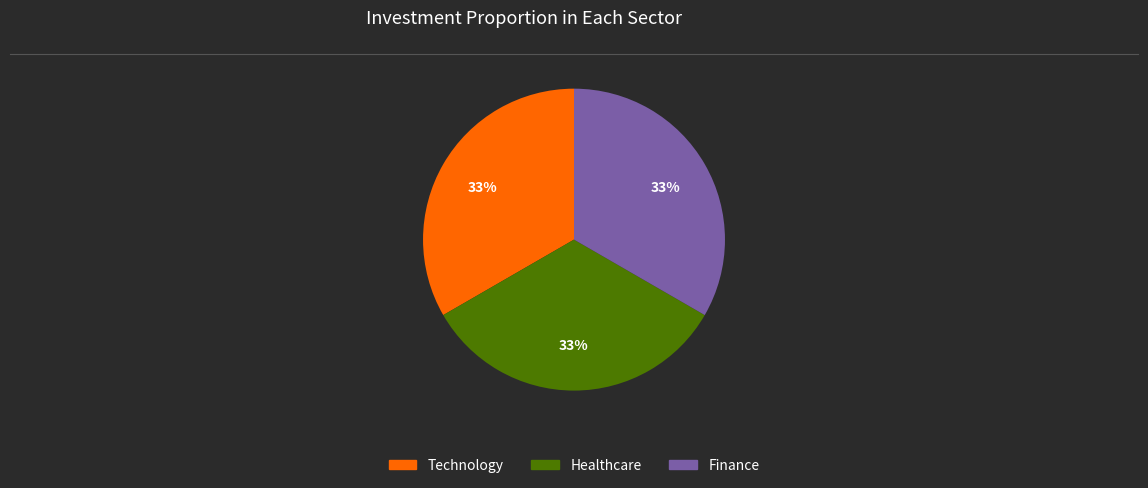

To the nearest percent, what portion does Technology represent?

33%